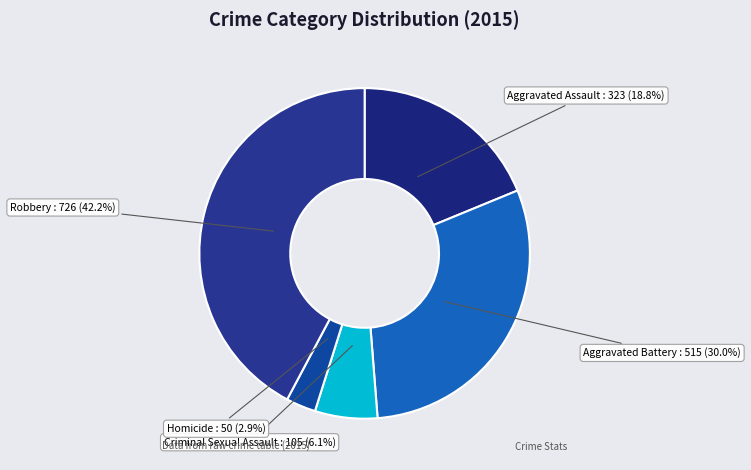

What is the ratio of the value at Criminal Sexual Assault to the value at Homicide?

2.1